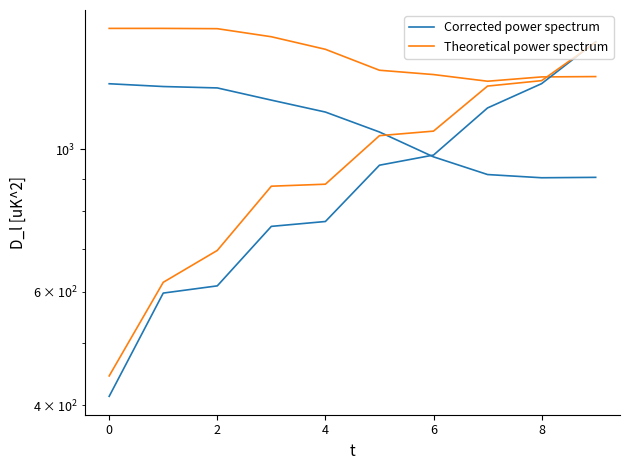

Where is the first local minimum for Theoretical power spectrum?

7